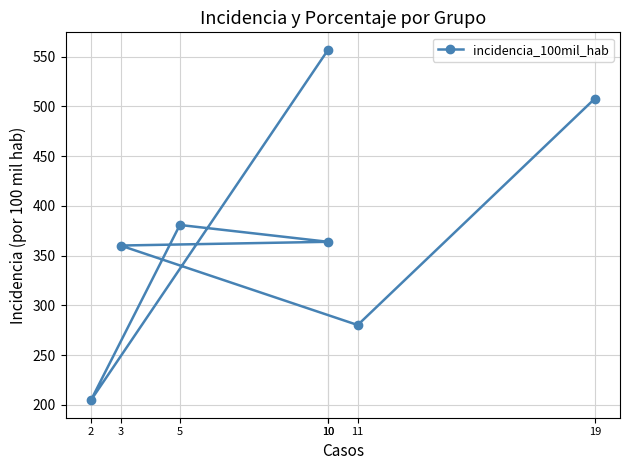

Reading right to left, list all the values displayed in this chart.

19=507.8	11=280.2	3=360.1	10=363.9	5=380.8	2=204.7	10=556.8